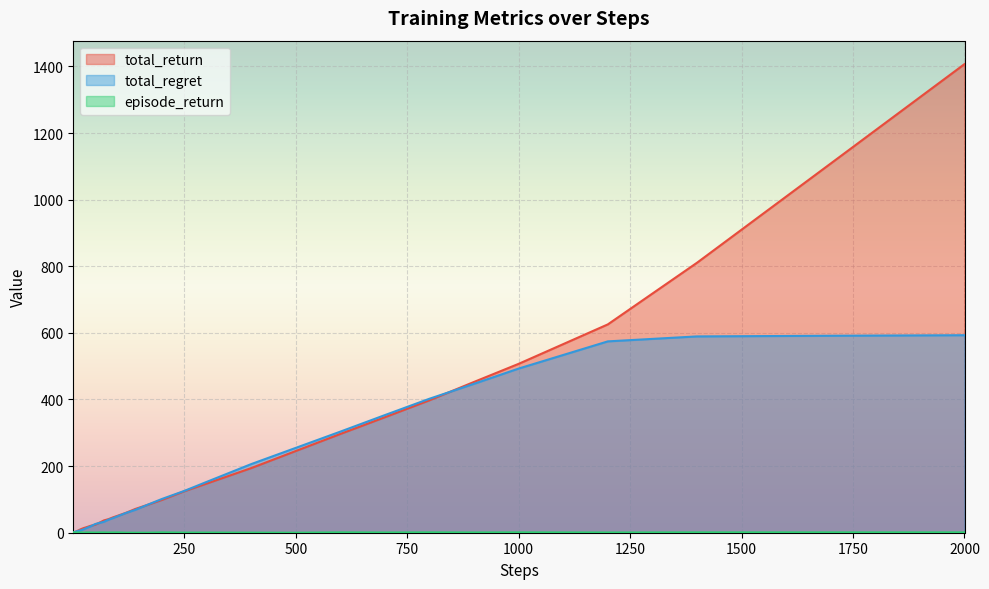

Which category has the highest value across all series?

2000